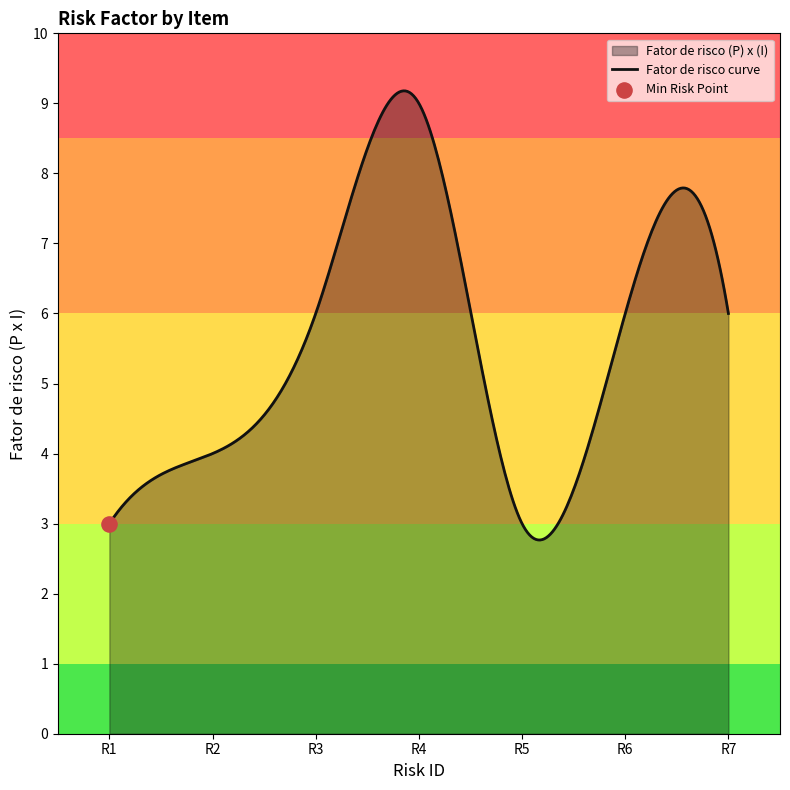

Which has a higher value, 6 or 4?

4